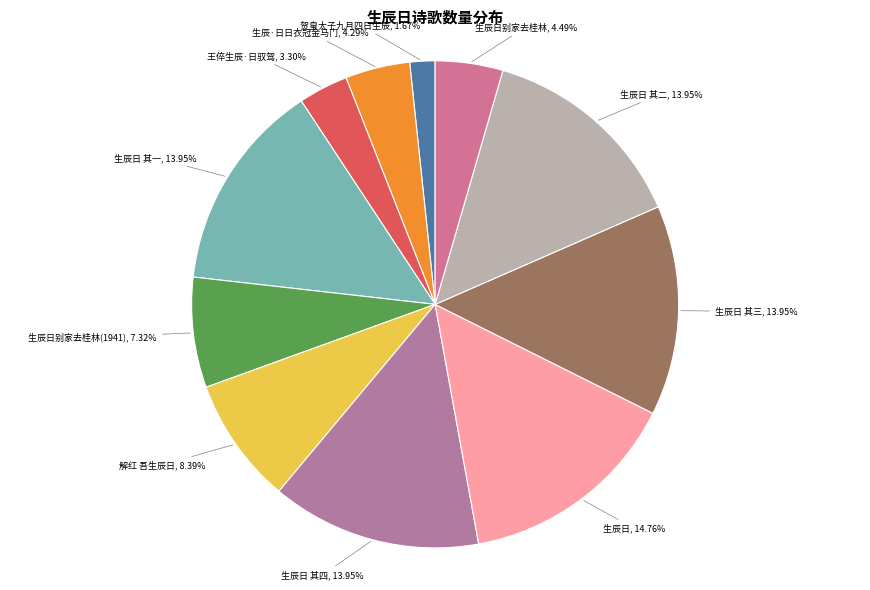

To the nearest percent, what is the difference between the largest and smallest slice percentages?

13%